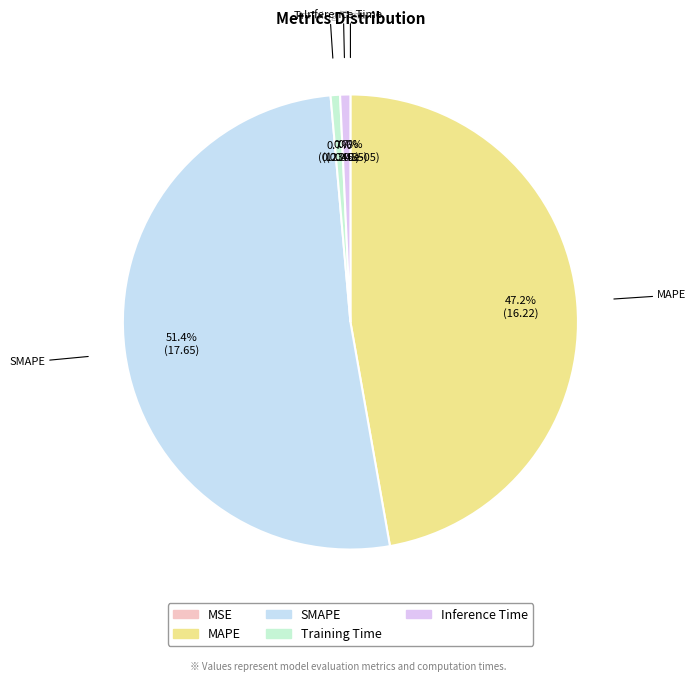

Which slice is the largest?

SMAPE